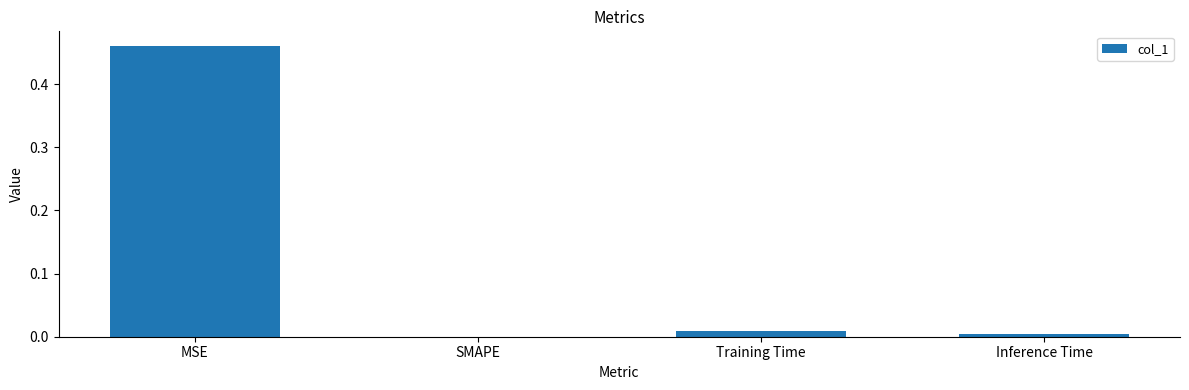

Which has a higher value, Inference Time or MSE?

MSE